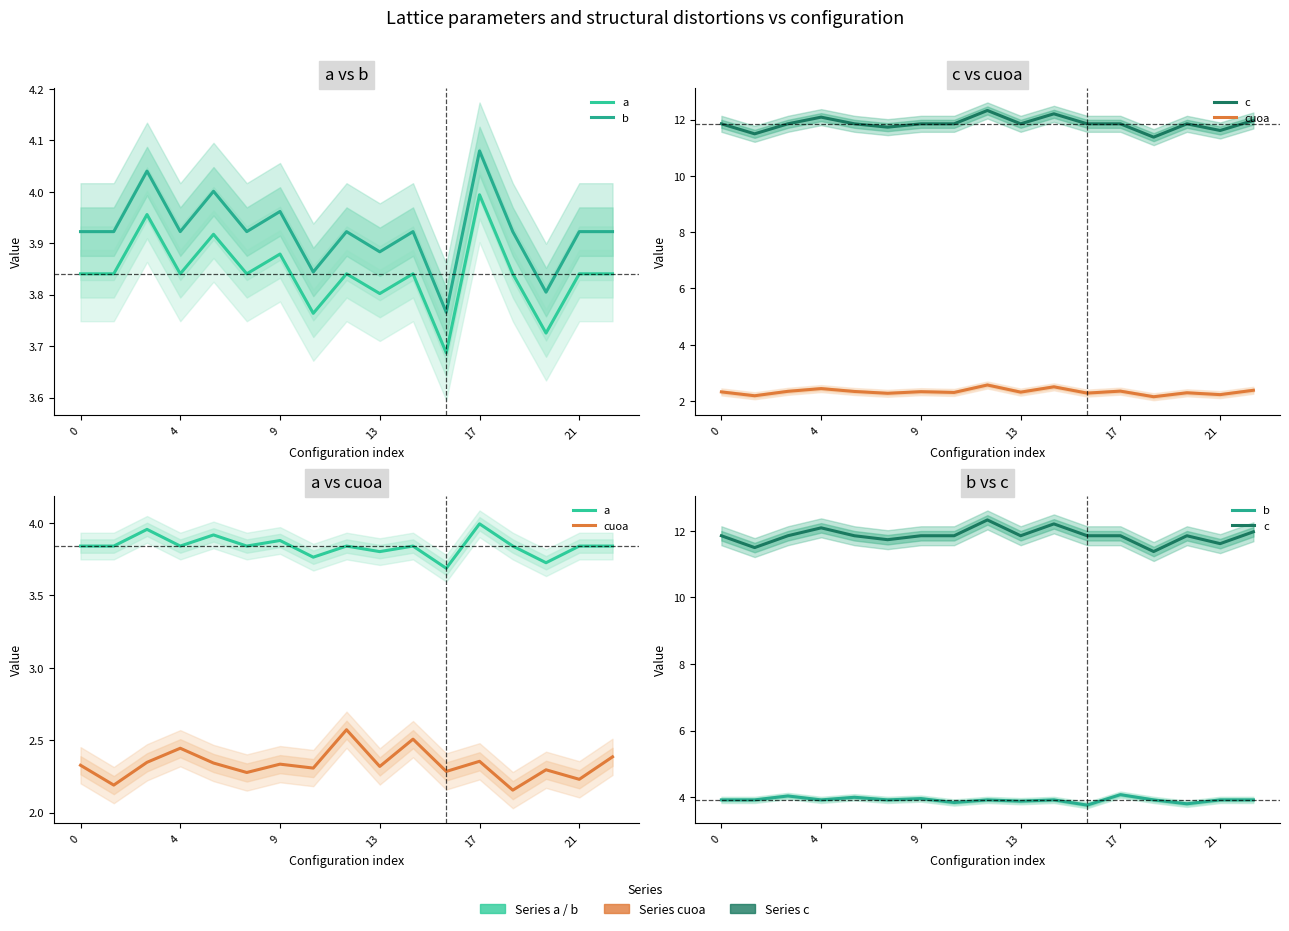

At 7, list the series in order from largest to smallest.

c, b, a, cuoa